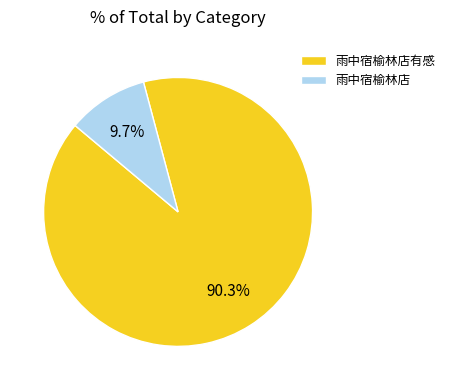

What is the smallest slice in the pie chart?

雨中宿榆林店